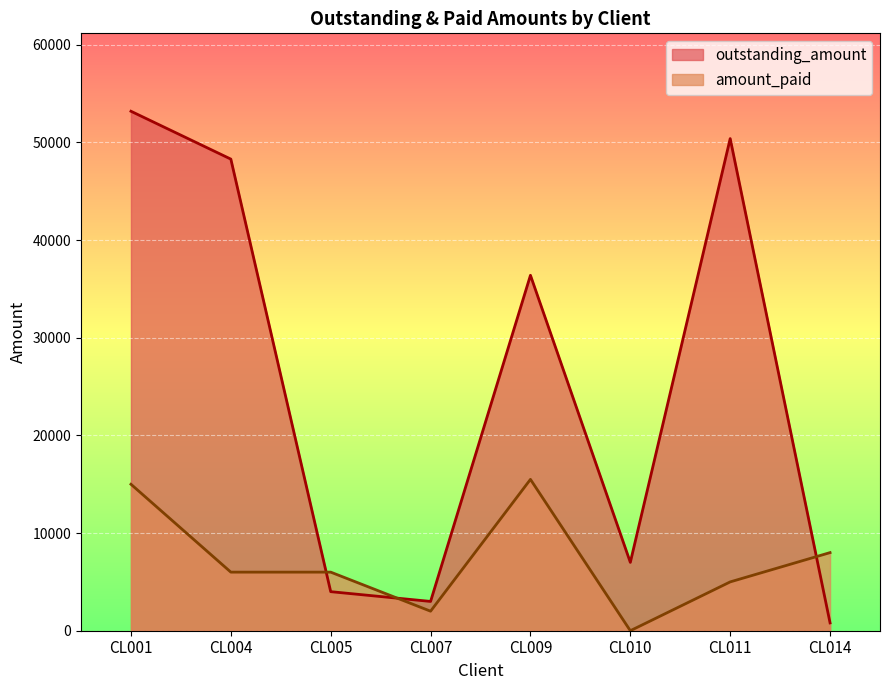

Reading right to left, list all the values displayed in this chart.

outstanding_amount: 800	50400	7000	36400	3000	4000	48300	53200
amount_paid: 8000	5000	0	15500	2000	6000	6000	15000